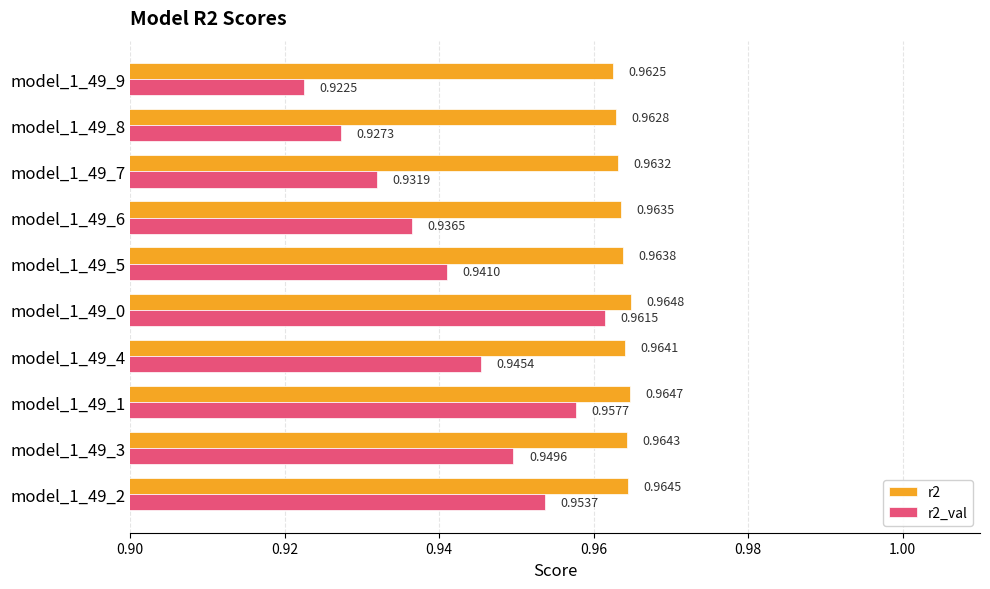

Between model_1_49_2 and model_1_49_7, which series saw the biggest shift?

r2_val